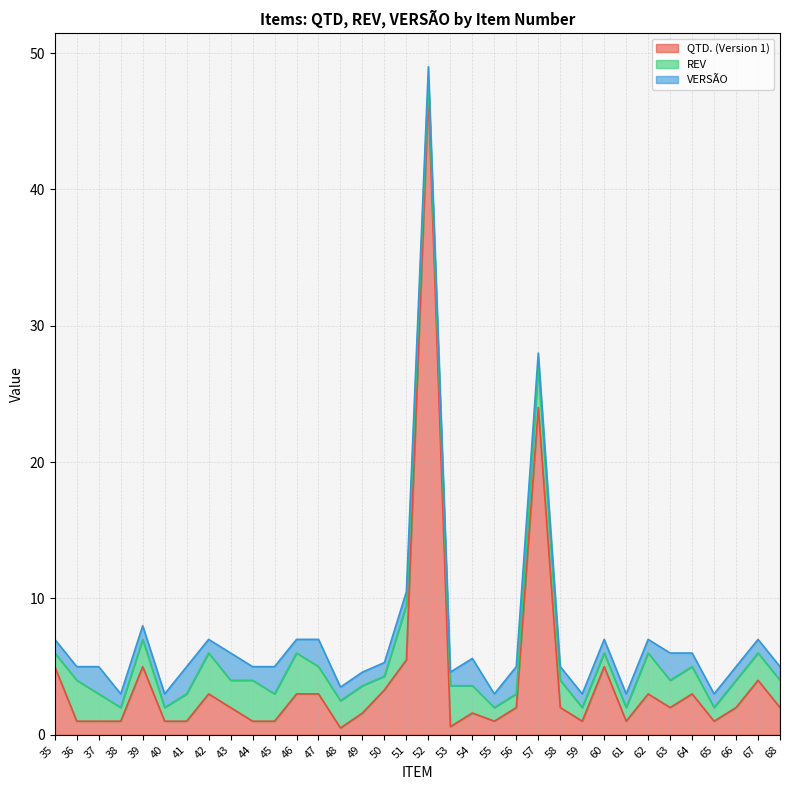

Which label corresponds to the largest value in the chart?

52